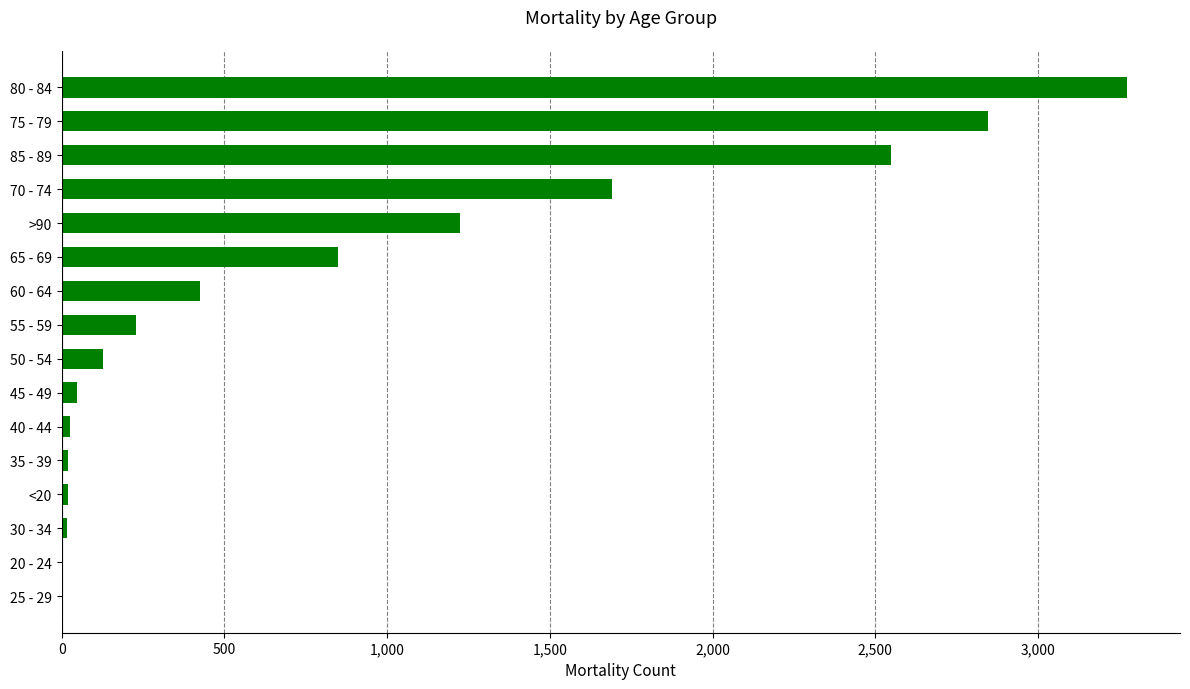

Where is the data nearest to the value 1638?

70 - 74